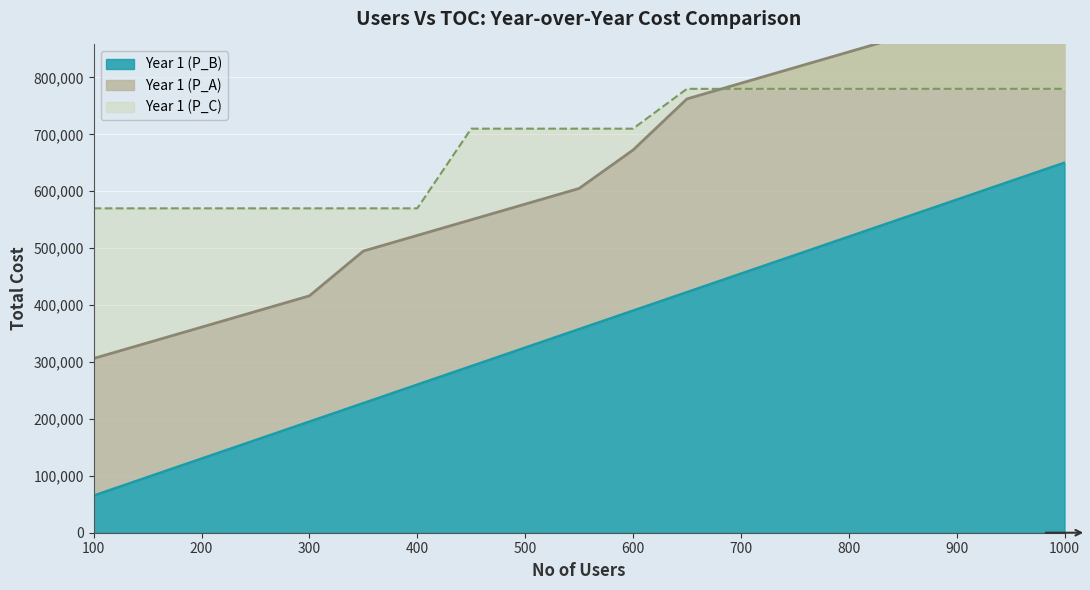

Rank the series by their average value, from lowest to highest.

Year 1 (P_B), Year 1 (P_A), Year 1 (P_C)